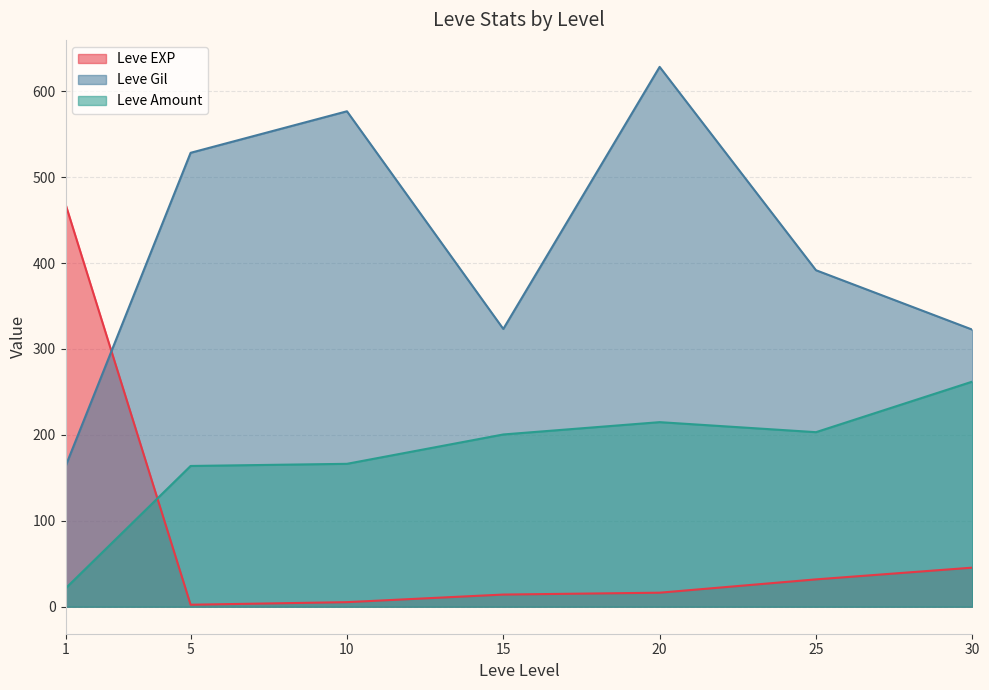

What value does the Leve EXP series have at 15?

14.2